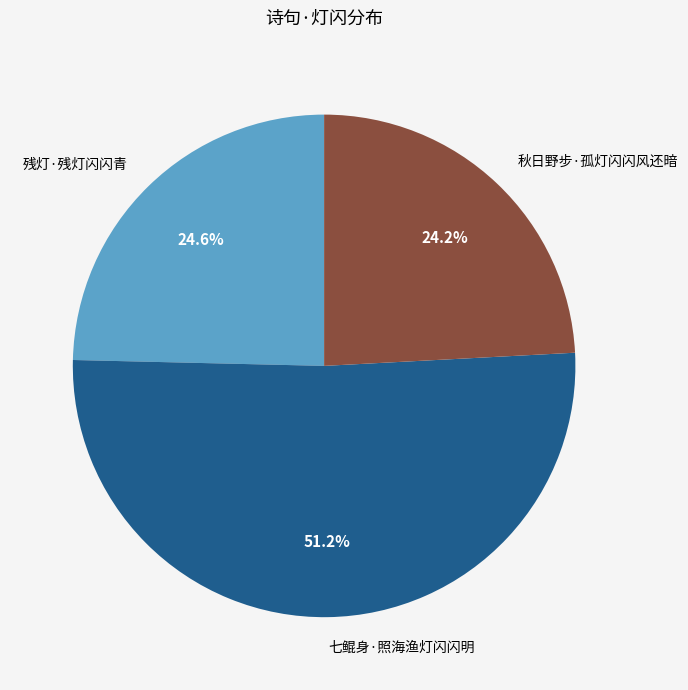

Which category has the biggest portion of the pie?

七鲲身·照海渔灯闪闪明